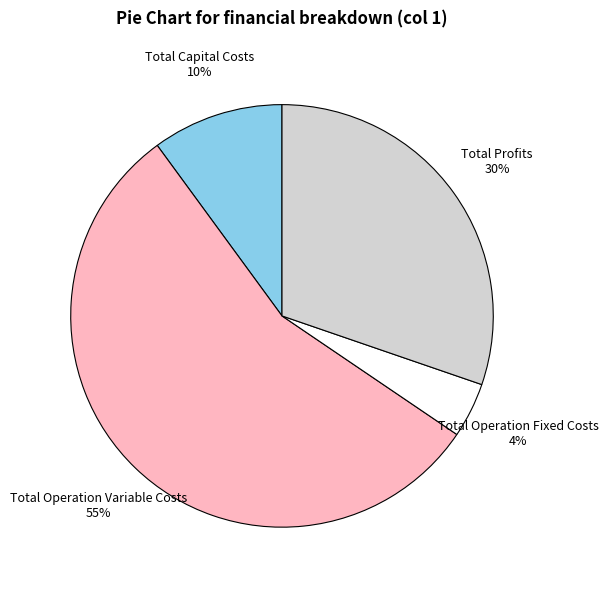

Is there any slice that represents more than half of the pie?

Yes